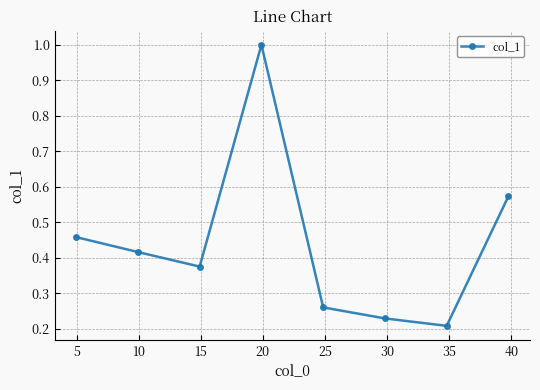

How many interior local valleys (lower than both neighbors) does the data have?

2